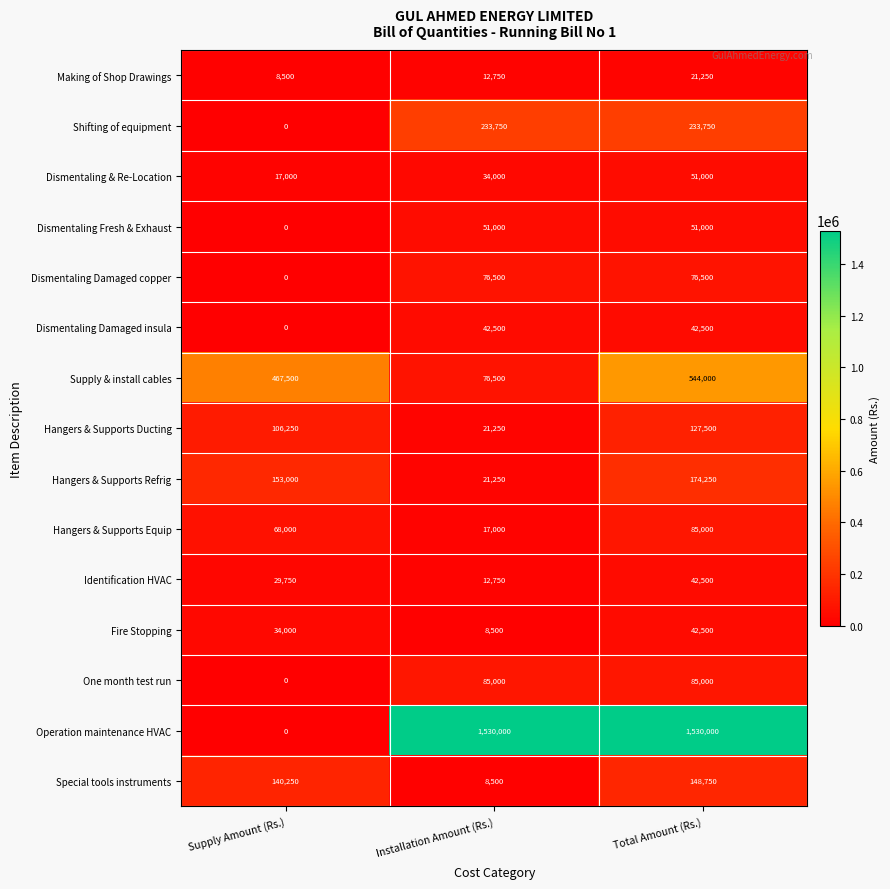

At which label does Supply & install cables reach its peak?

Total Amount (Rs.)